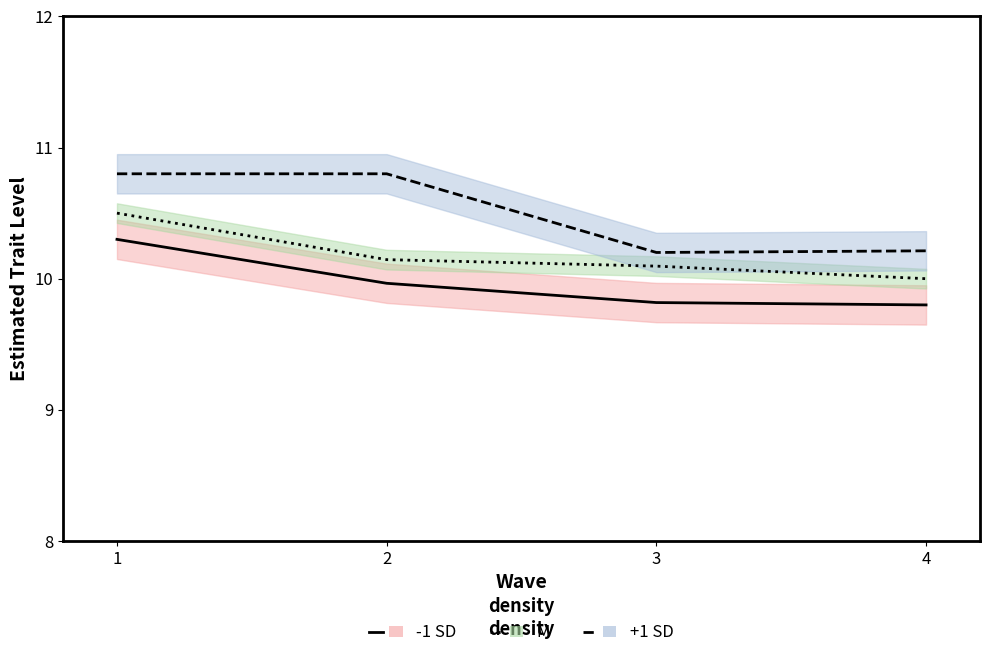

What are all the series names shown in the legend?

-1 SD, M, +1 SD